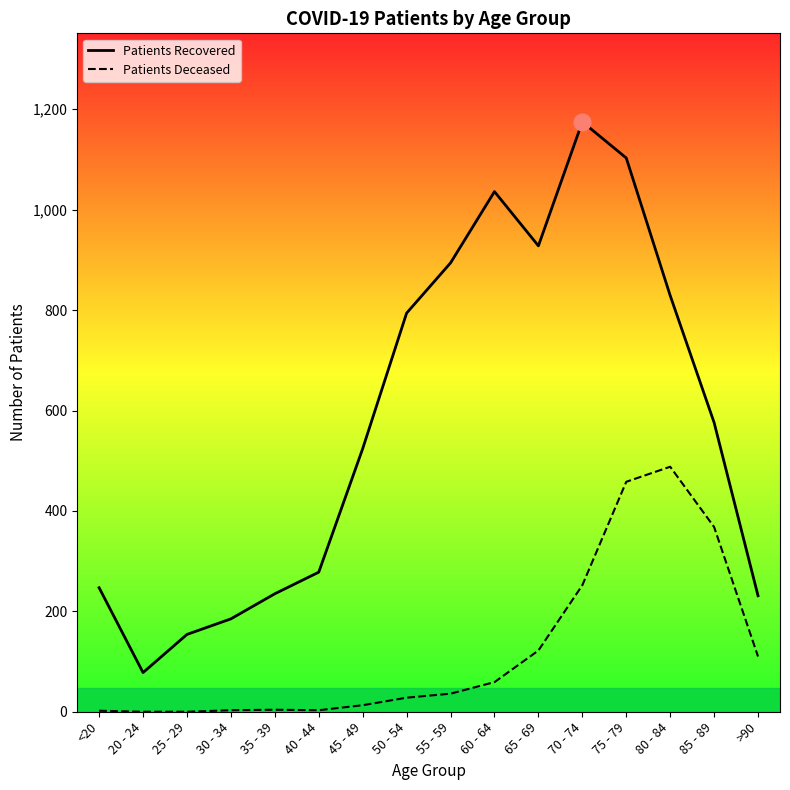

True or false: patients_deceased has a value of 122 at 65 - 69.

True